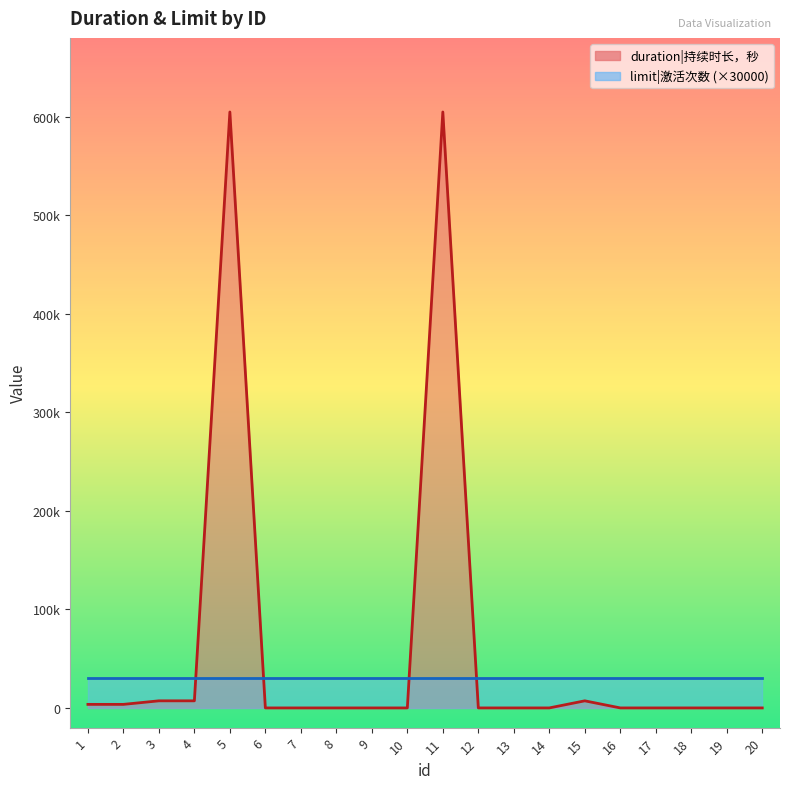

Is it true that the value at 17 is 0?

True